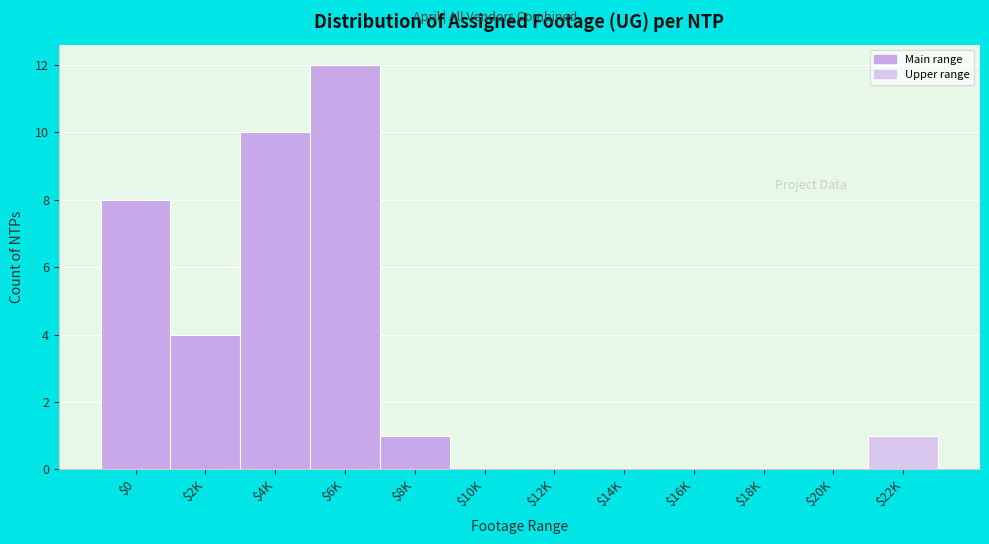

The value at $16K is -4. True or false?

False